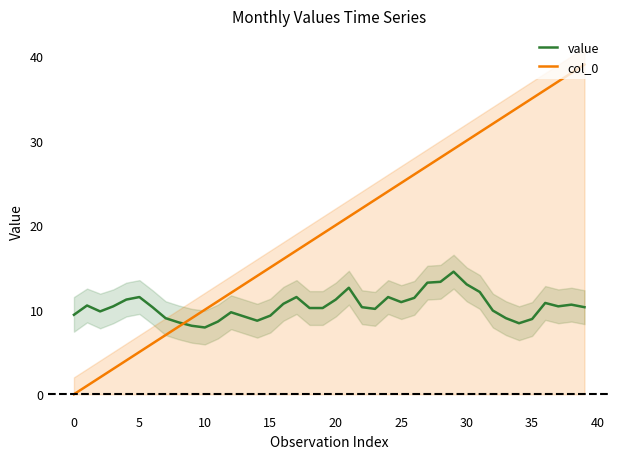

Which series has the largest total across all categories?

col_0